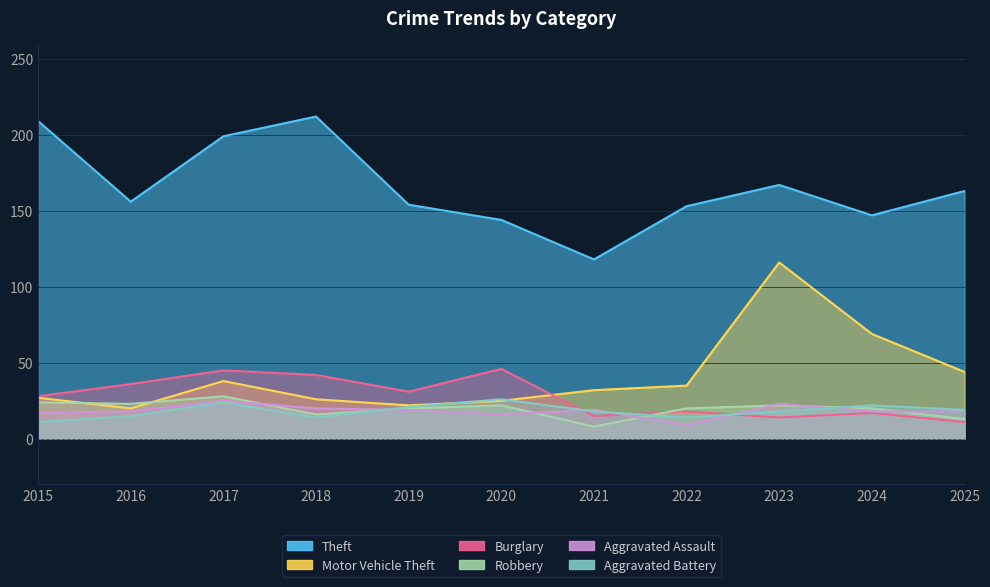

What is the difference between the highest and lowest values at 2019?

135